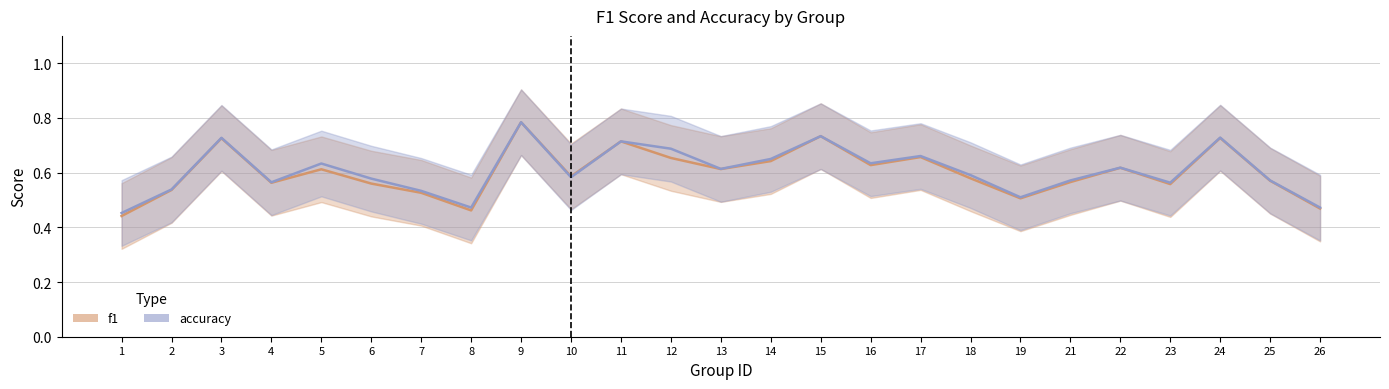

What is the sum of all accuracy values?

15.2